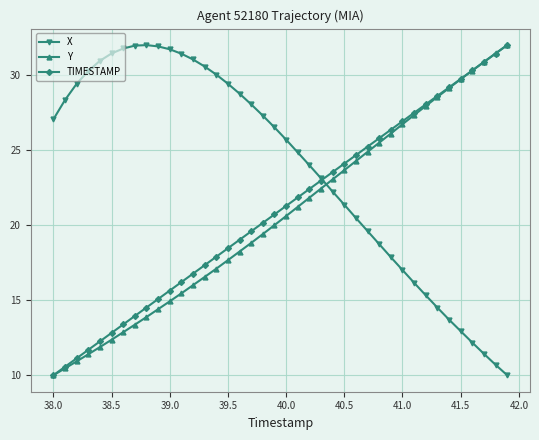

What is the value of the X point at the 17th from the left?

28.8